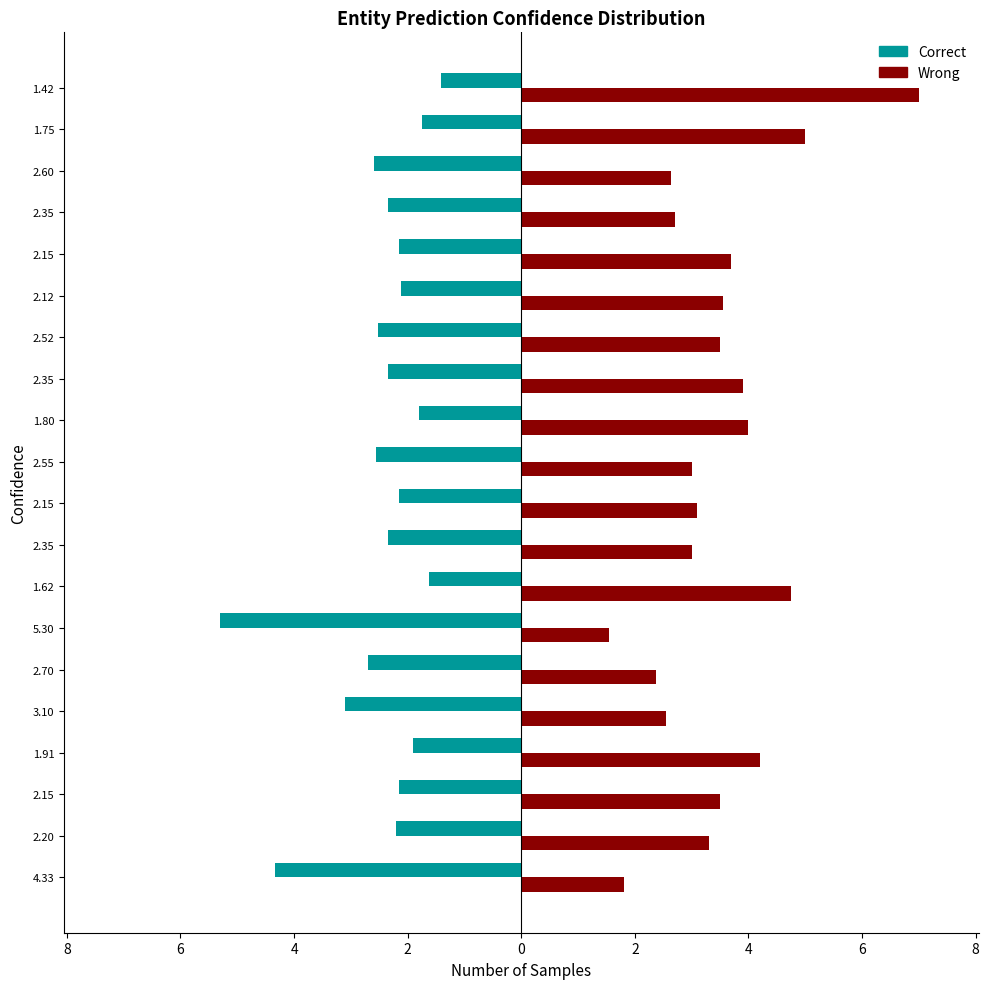

What are all the series names shown in the legend?

Correct, Wrong